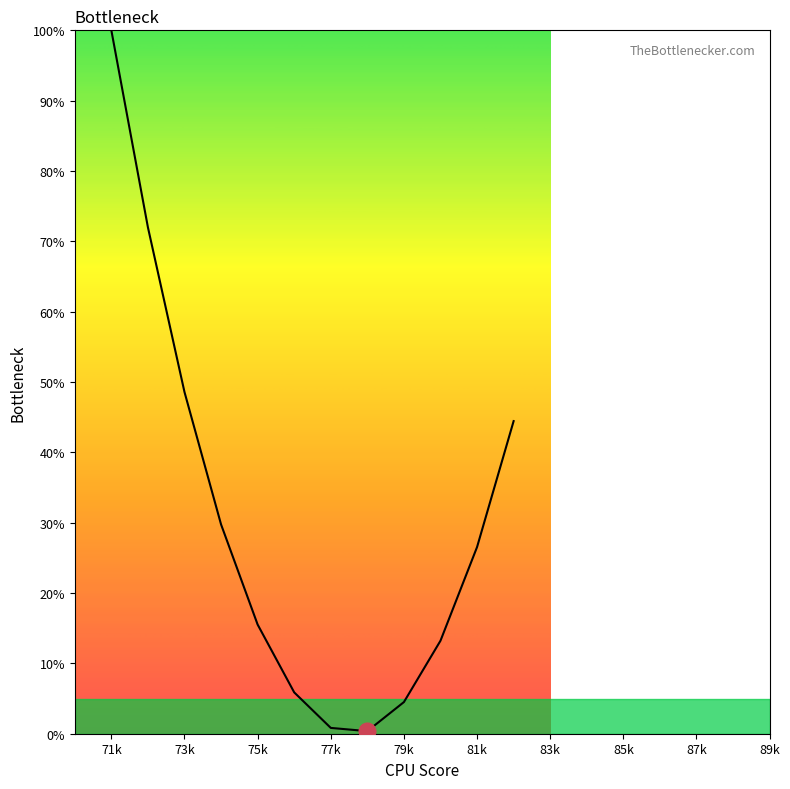

What is the difference between the maximum and minimum values?

99.6